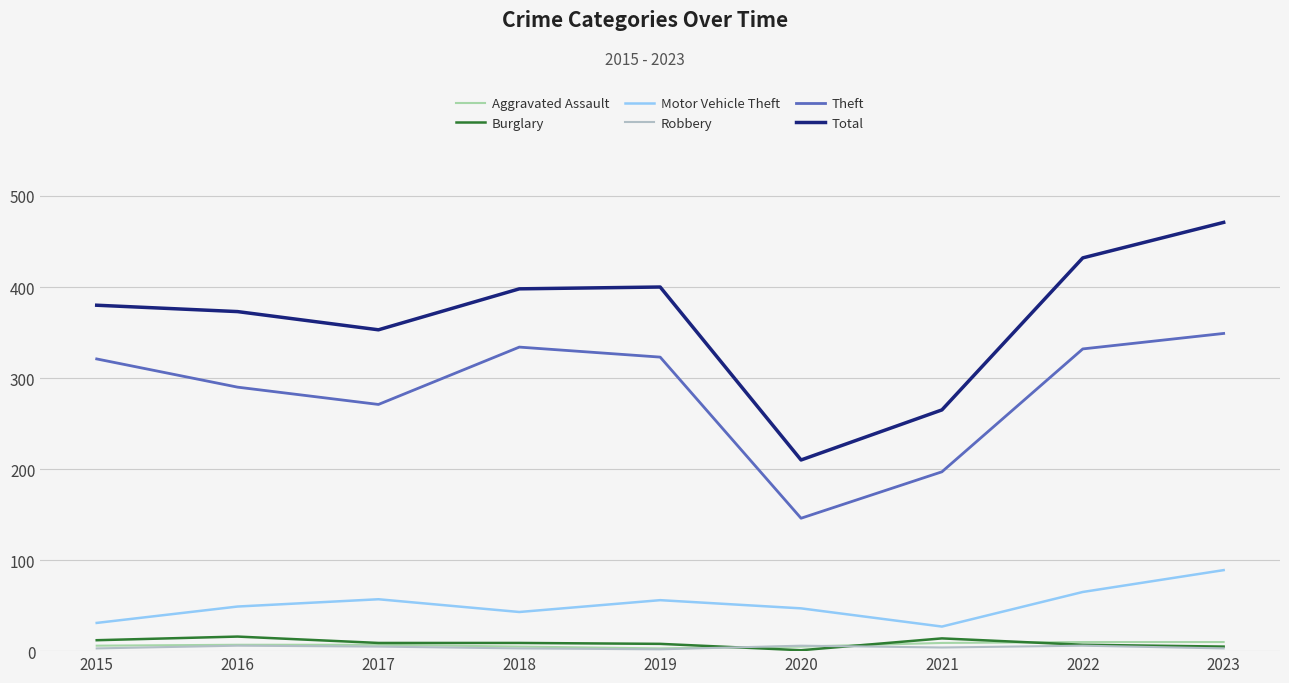

What is the lowest value of the Robbery series?

2